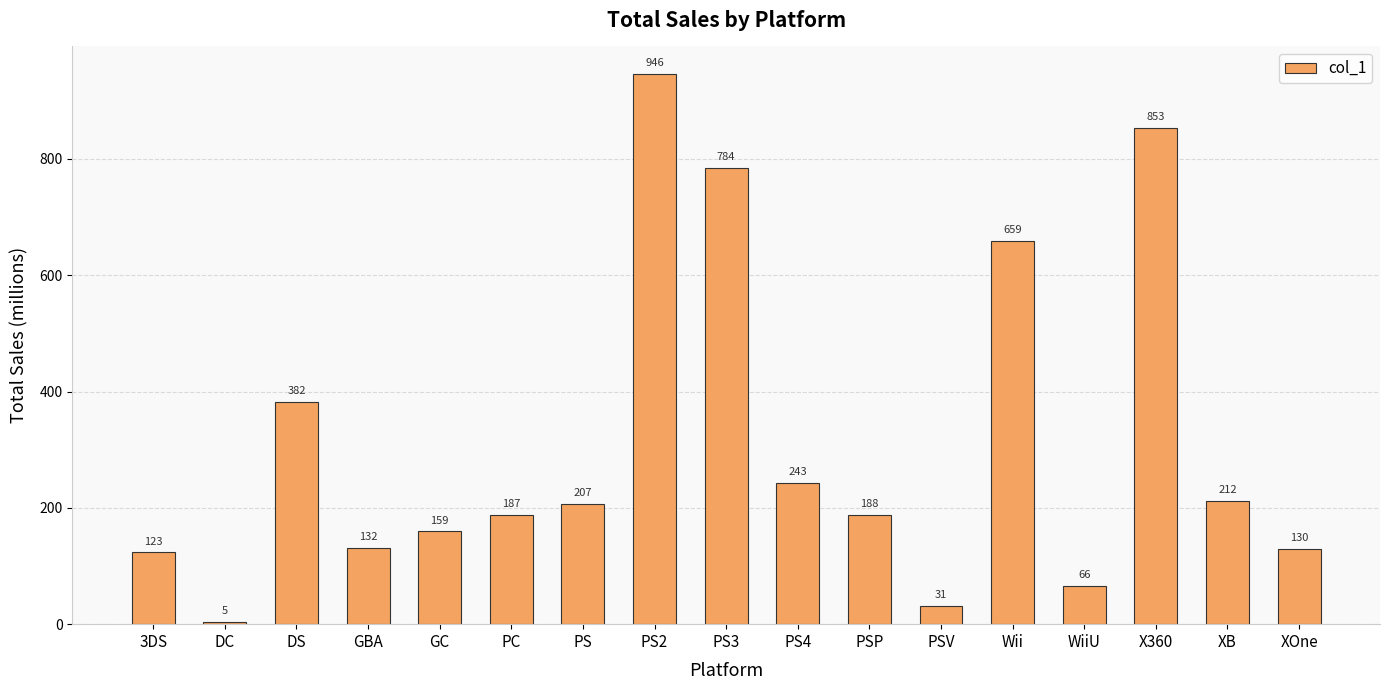

Rank the categories by value from lowest to highest.

DC, PSV, WiiU, 3DS, XOne, GBA, GC, PC, PSP, PS, XB, PS4, DS, Wii, PS3, X360, PS2